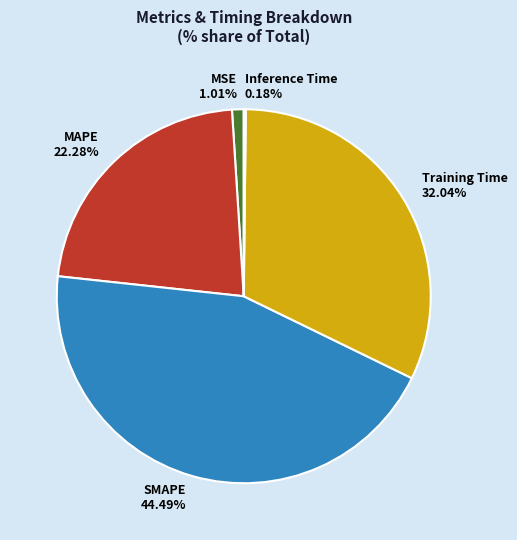

Which slice is the largest?

SMAPE